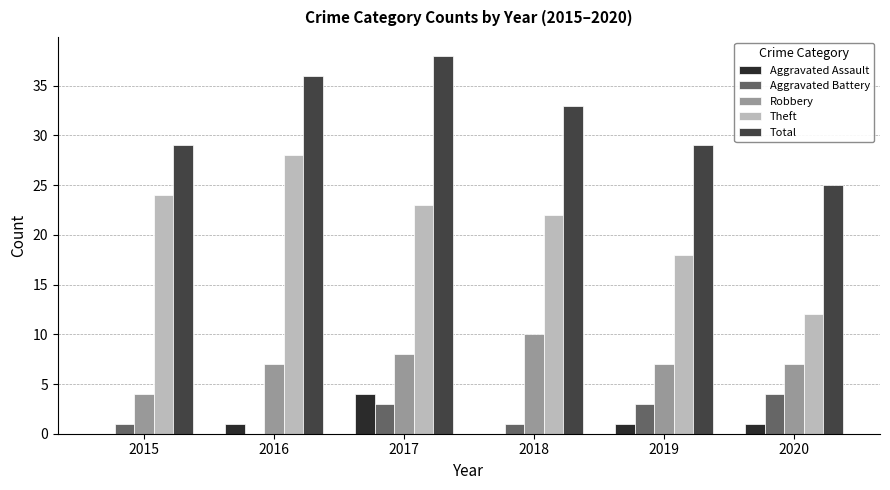

What is the sum of all Theft values?

127